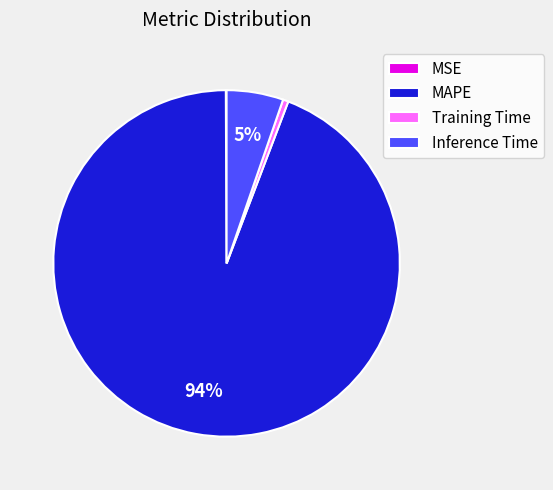

Which category has the biggest portion of the pie?

MAPE